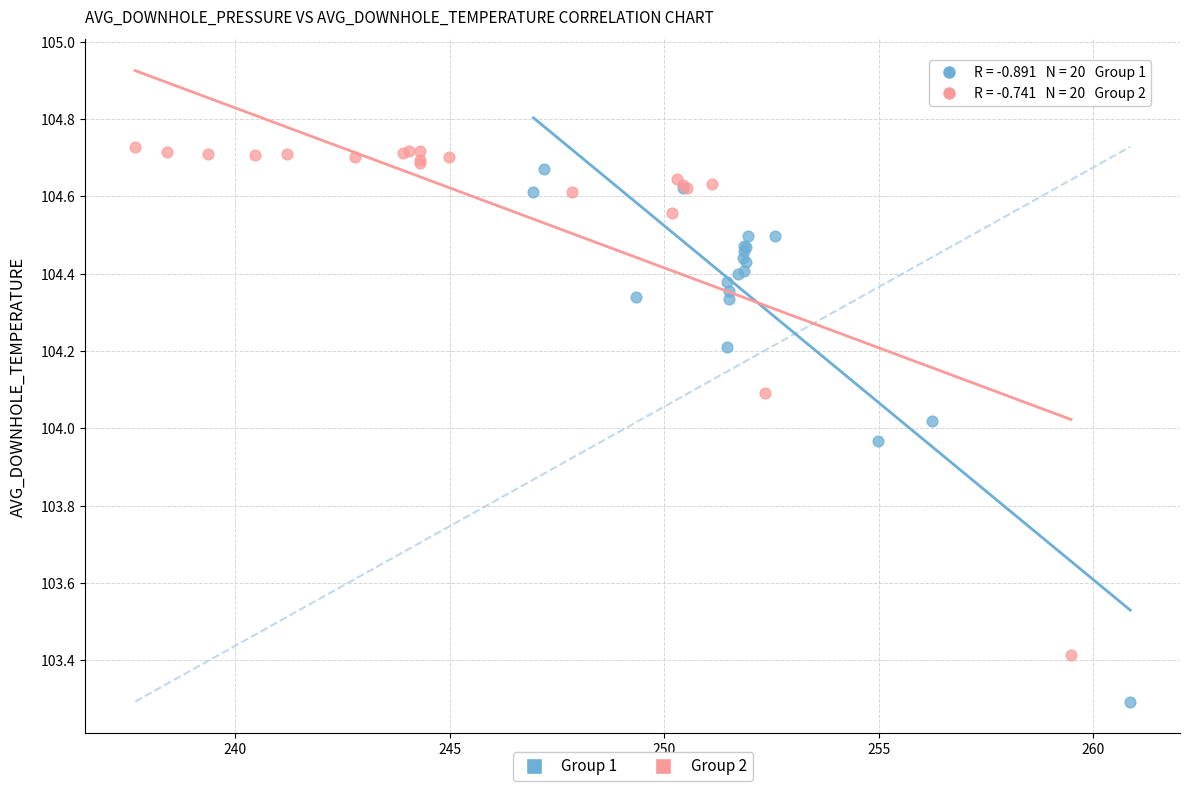

Which series contains the lowest Y value?

Group 1